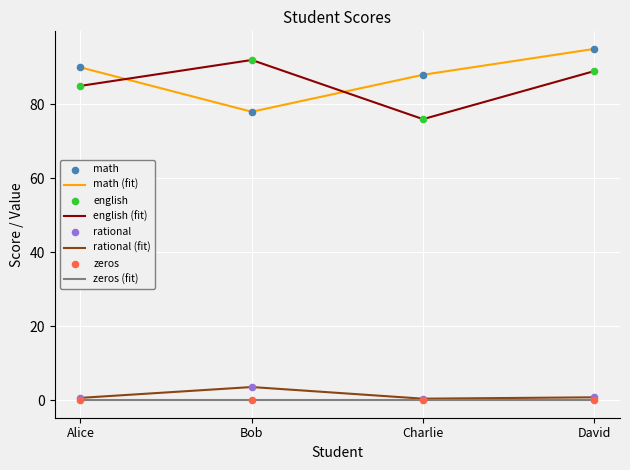

Is the value of rational (fit) at Bob greater than the value of english (fit) at Bob?

No